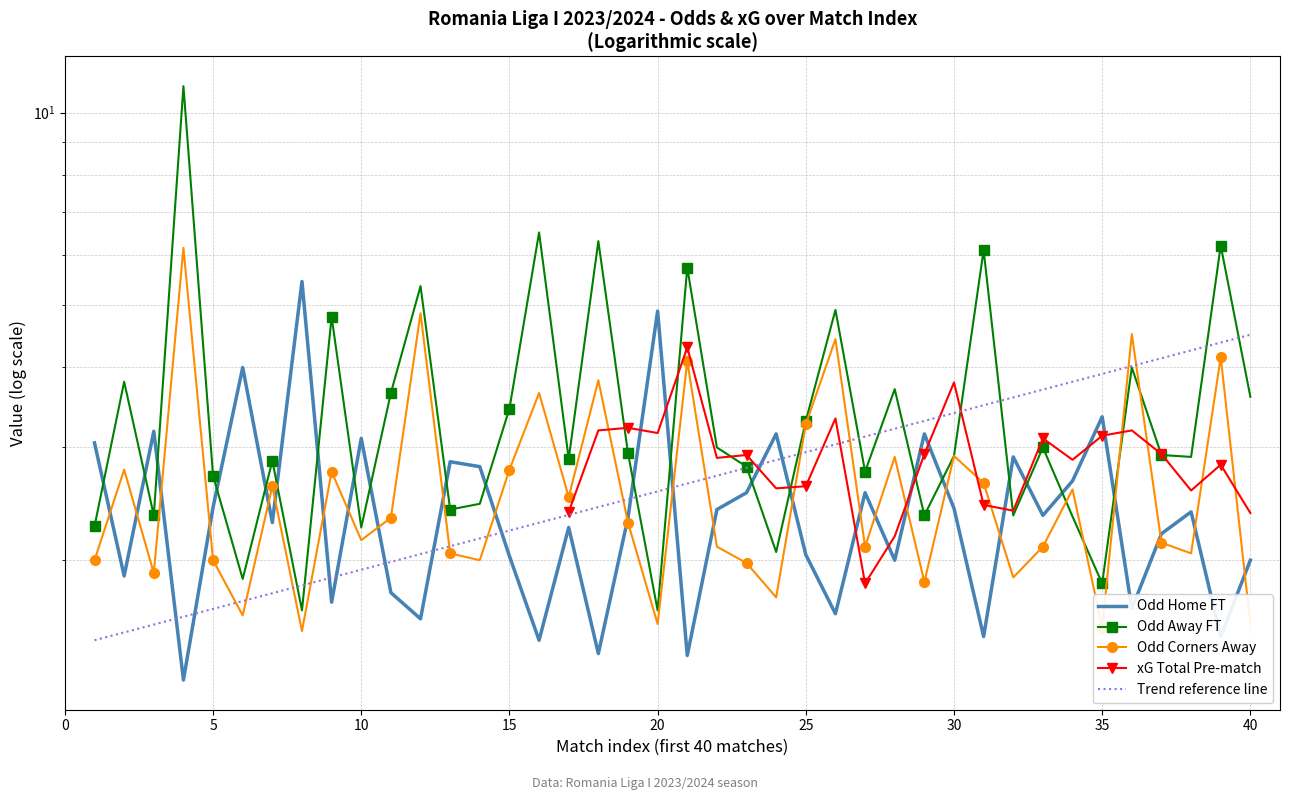

Where does the Odd_Corners_A series first go above 2?

2